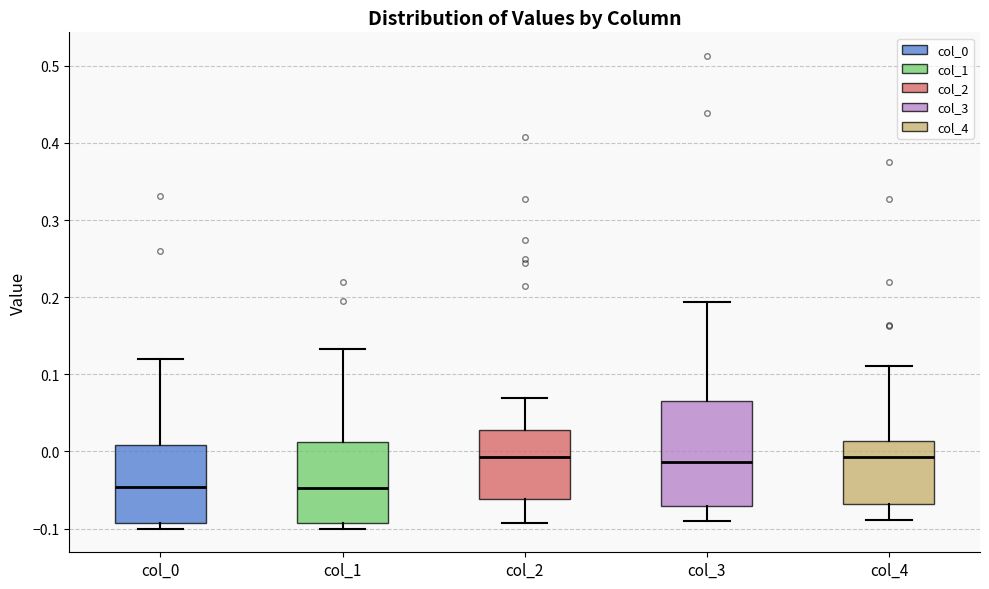

Reading left to right, transcribe this box plot: for each box, give where its median line is, the range the box spans, and where its two whiskers end, as read against the y-axis. The values are not printed on the chart, so give them approximately, as read against the axis.

col_0: median -0.05, box -0.09 to 0.01, whiskers -0.10 to 0.12
col_1: median -0.05, box -0.09 to 0.01, whiskers -0.10 to 0.13
col_2: median -0.01, box -0.06 to 0.03, whiskers -0.09 to 0.07
col_3: median -0.01, box -0.07 to 0.07, whiskers -0.09 to 0.19
col_4: median -0.01, box -0.07 to 0.01, whiskers -0.09 to 0.11